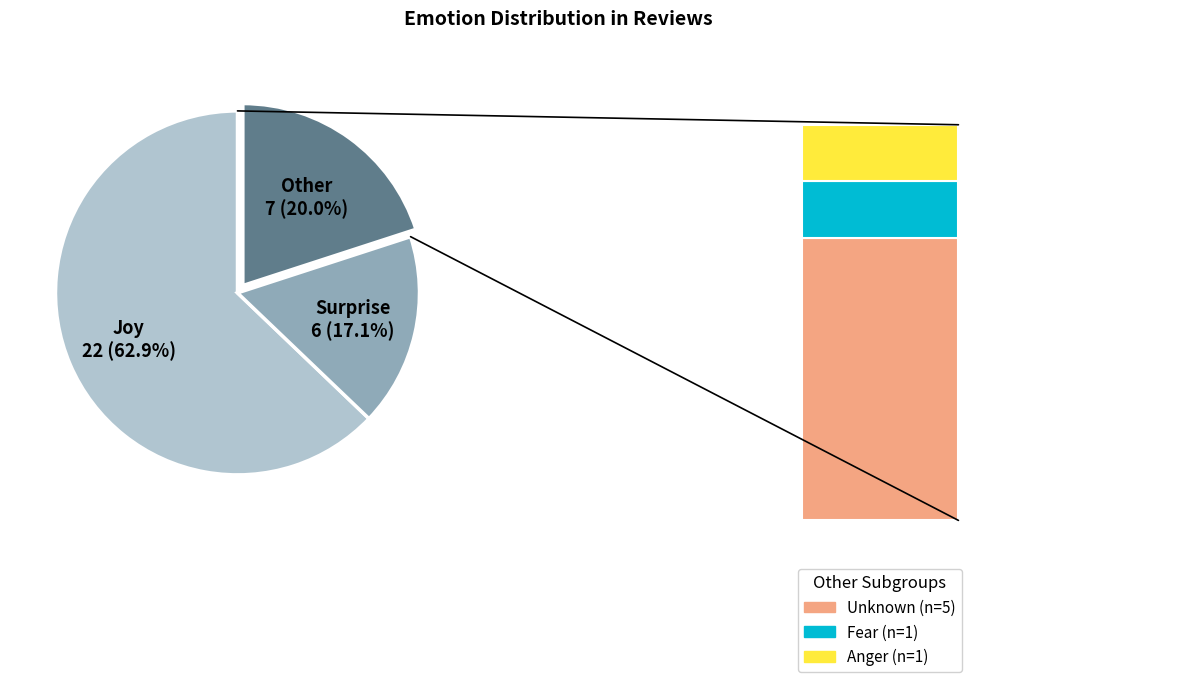

To the nearest percent, what is the average slice percentage?

20%